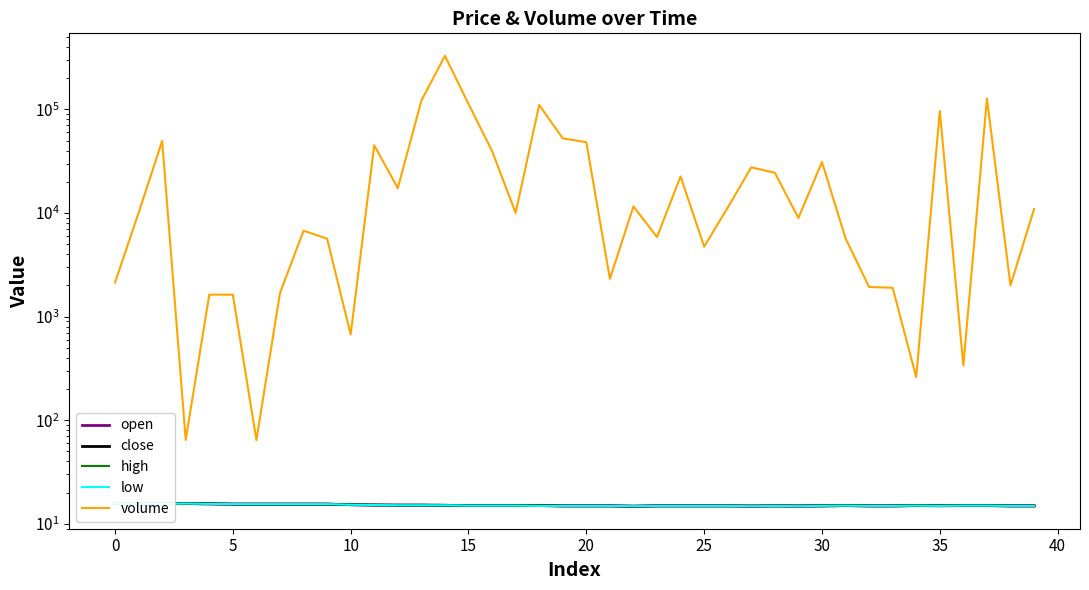

What is the spread (max minus min) of values at 29?

8934.6